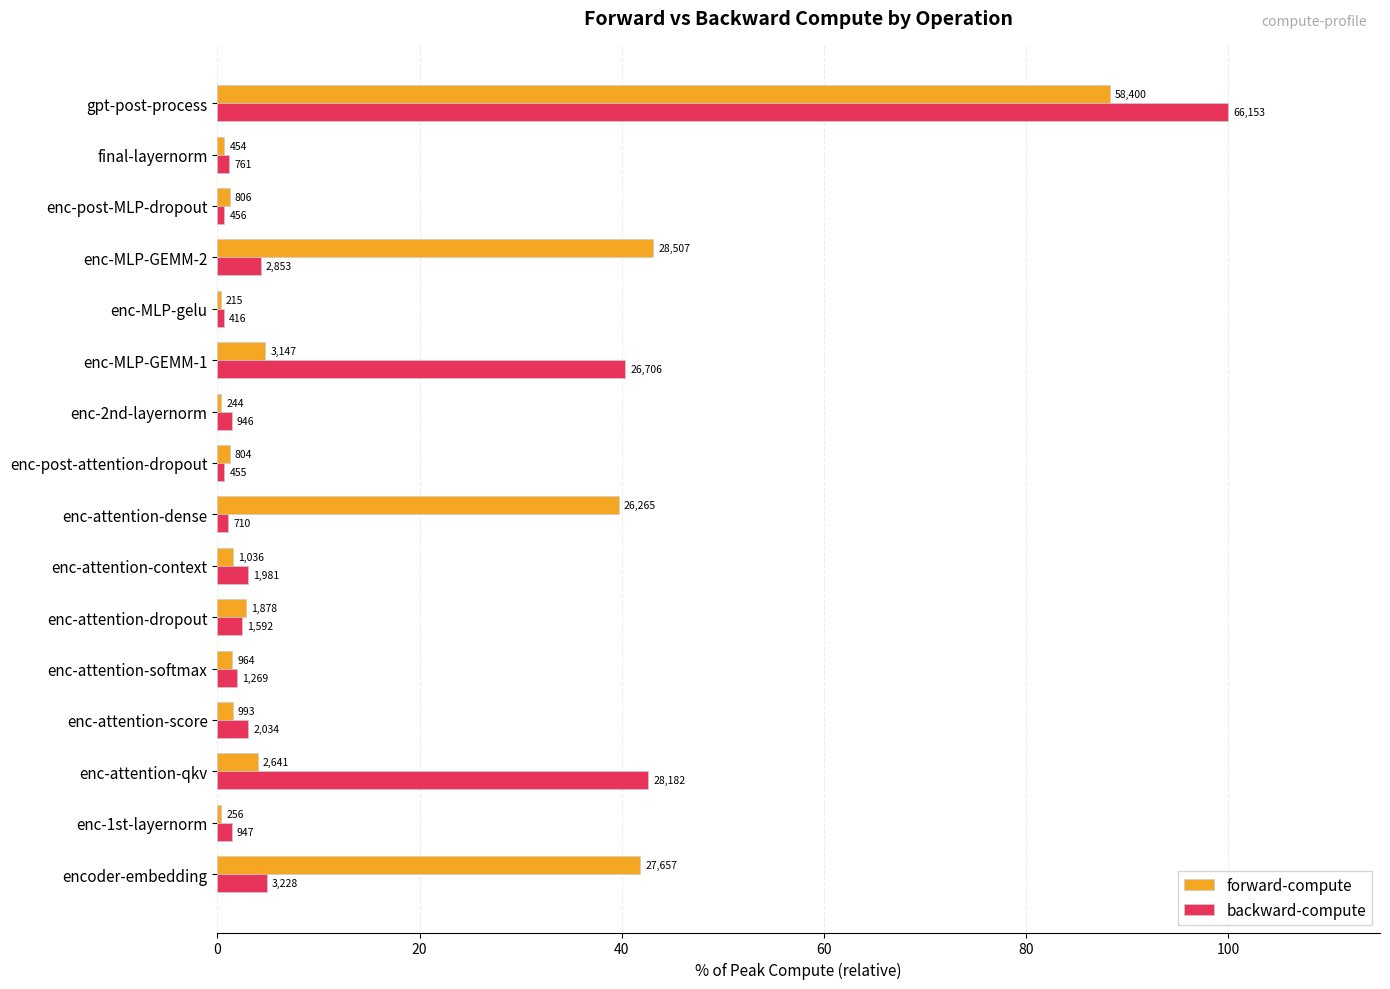

What are all the series names shown in the legend?

forward-compute, backward-compute